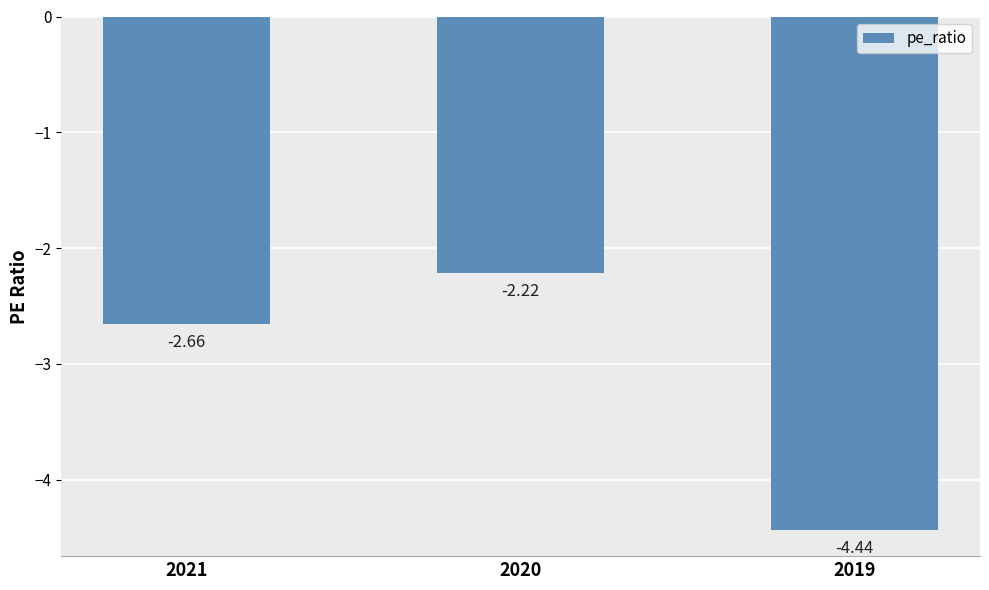

What is the sum of the values at 2020 and 2021?

-4.9